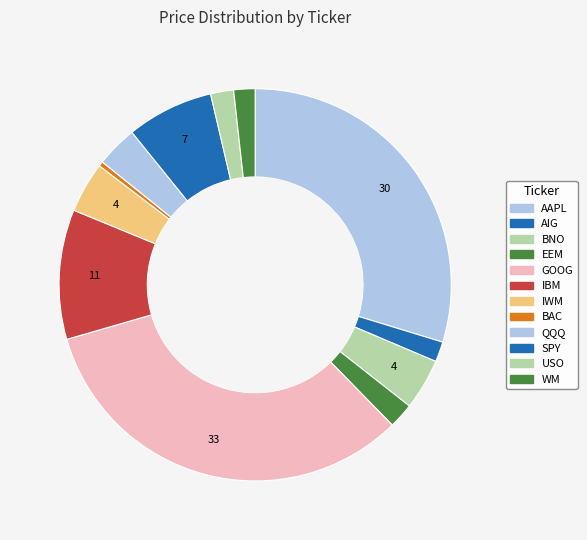

Does any single category account for the majority?

No